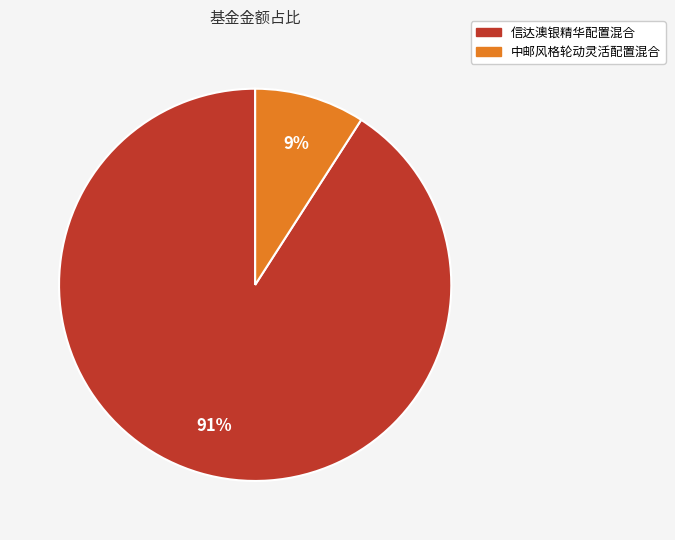

Rank the categories by value from highest to lowest.

信达澳银精华配置混合, 中邮风格轮动灵活配置混合